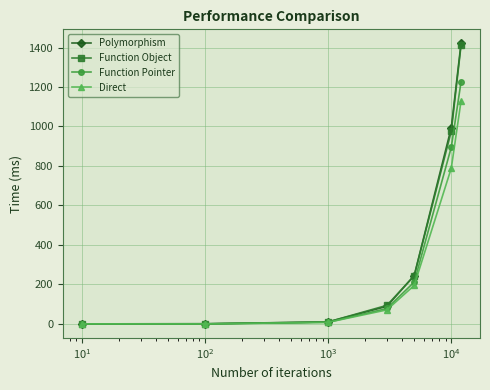

Which series has the widest spread of values?

Polymorphism